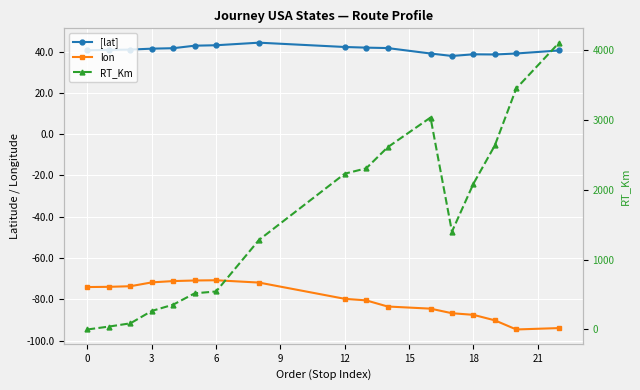

True or false: lon and [lat] intersect in this chart.

False